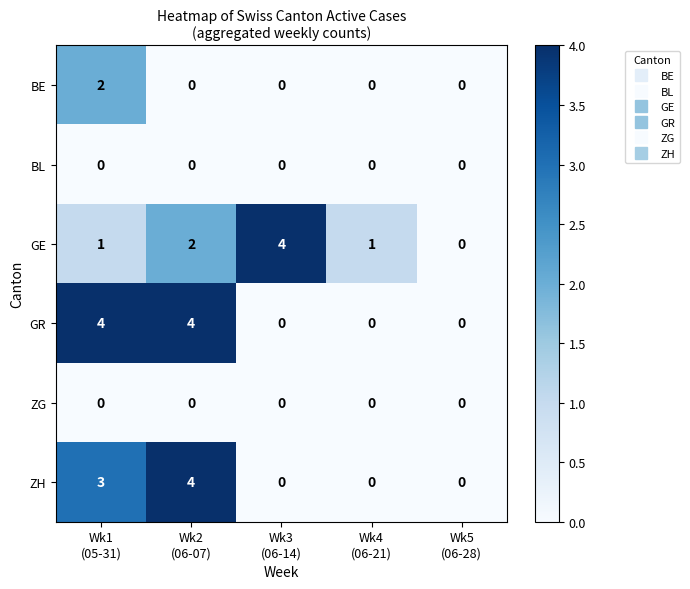

Count the ZH values in the range 0 to 3.

4